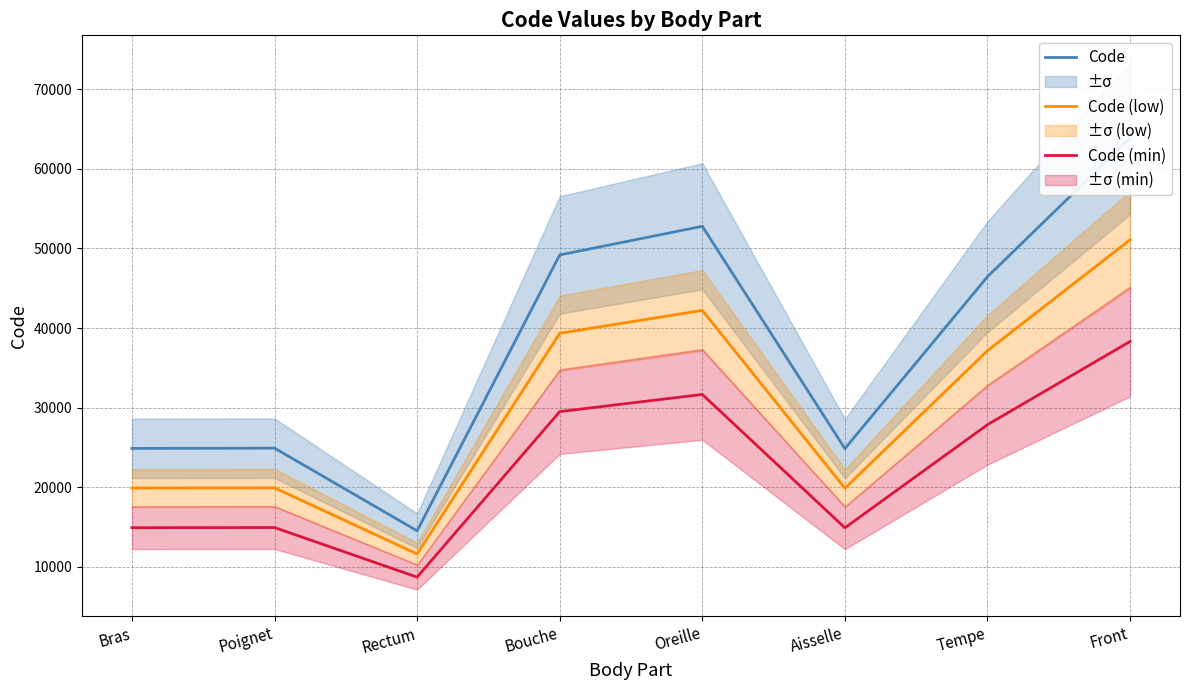

How many categories are shown in the chart?

8